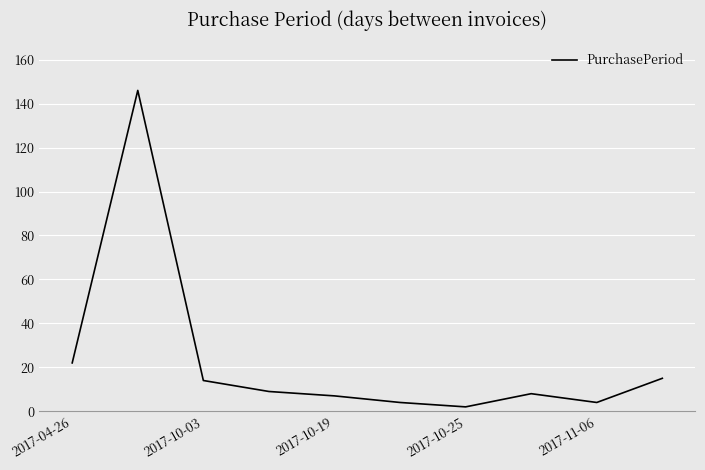

What is the maximum value shown in the chart?

146